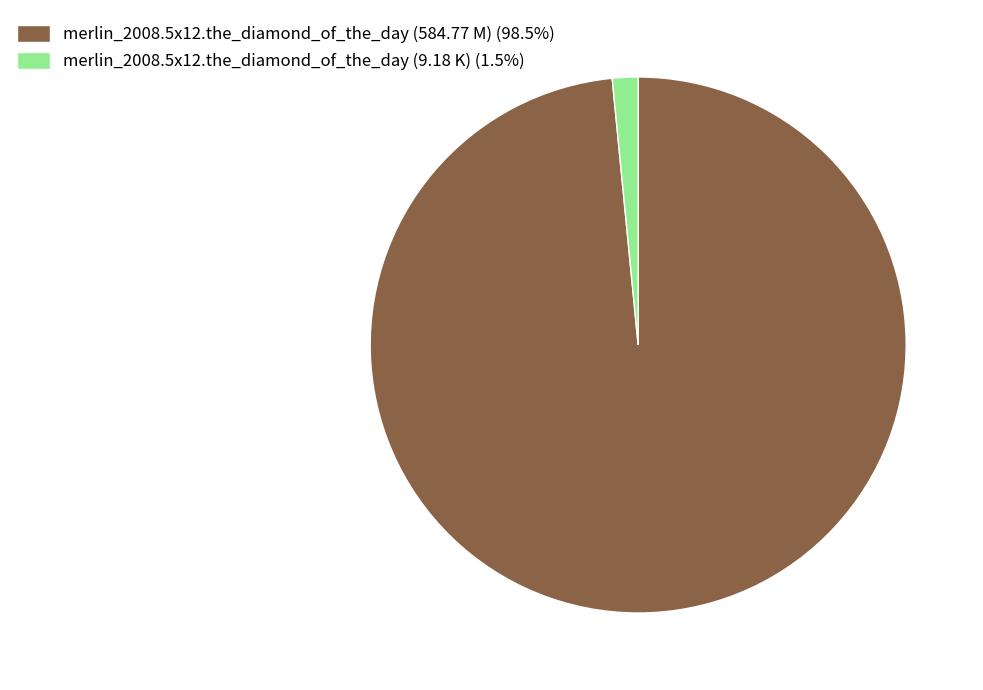

How many slices are in this pie chart?

2